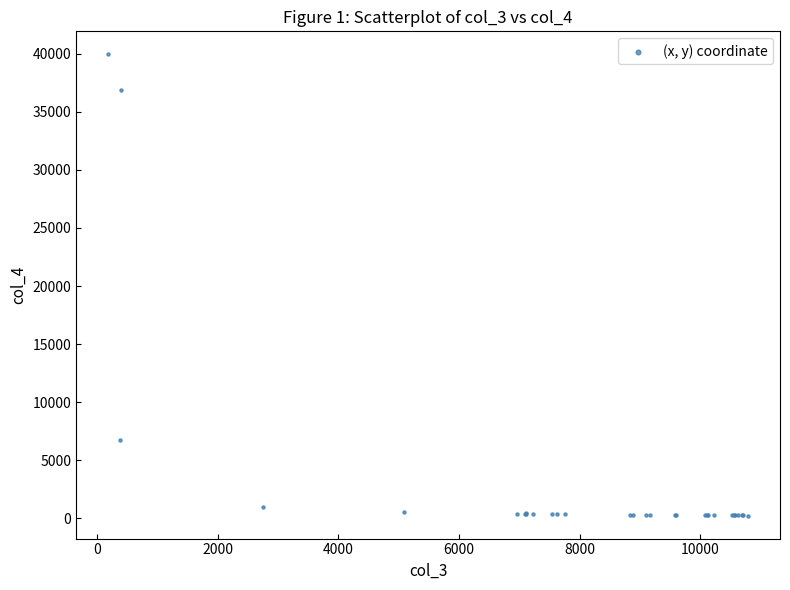

What Y value in the scatter plot is closest to 20095?

6717.6